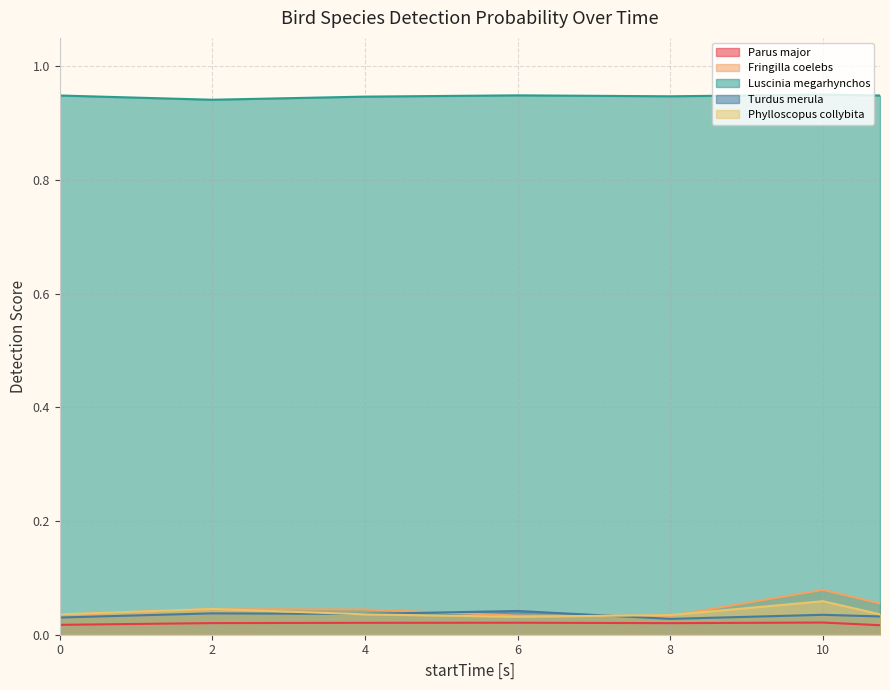

Does the chart have visible grid lines?

Yes